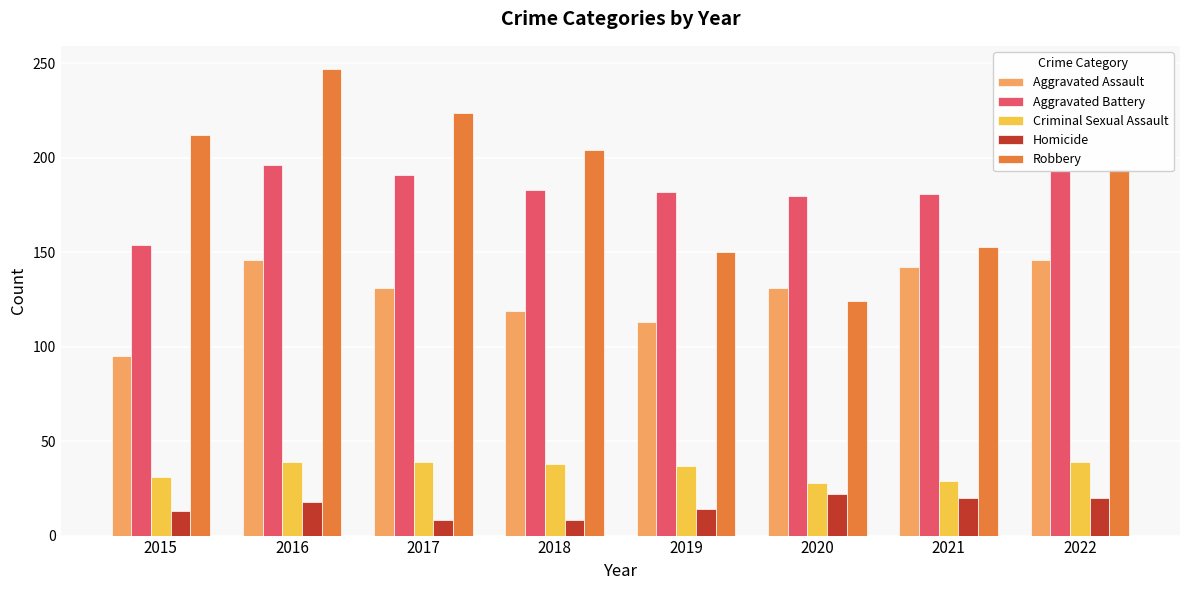

What is the difference between the Criminal Sexual Assault values at 2017 and 2018?

1